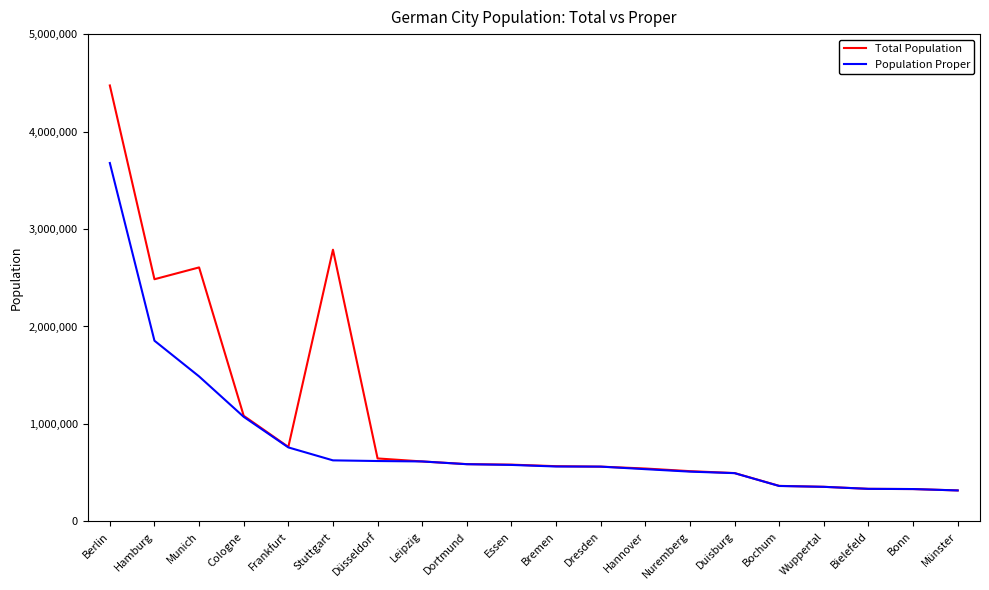

At which category is the sum across all series the highest?

Berlin